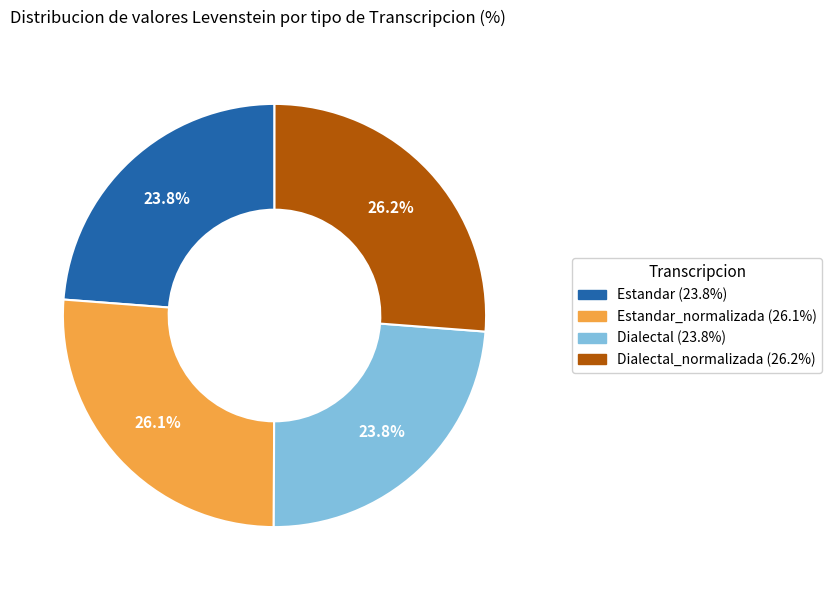

Is there a majority slice in this chart?

No